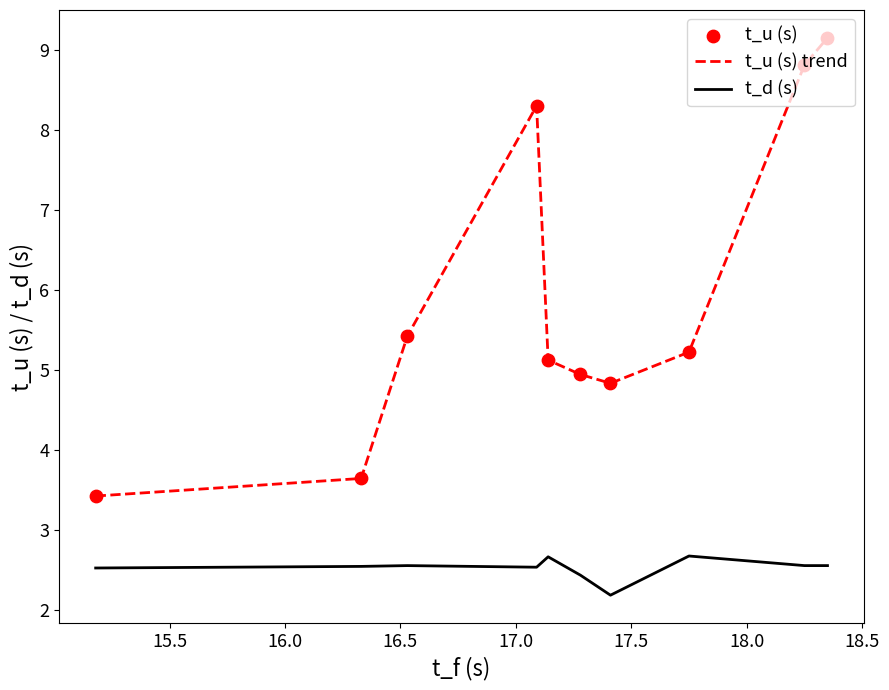

Rank the series by their maximum value, from lowest to highest.

t_d (s), t_u (s) trend